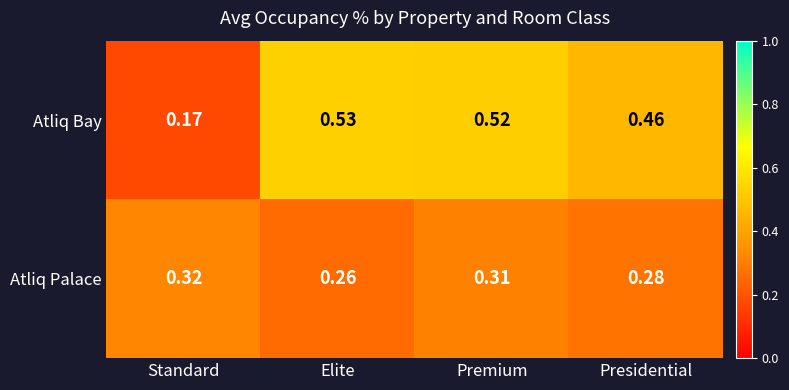

At which label is Atliq Bay closest to 0?

Standard